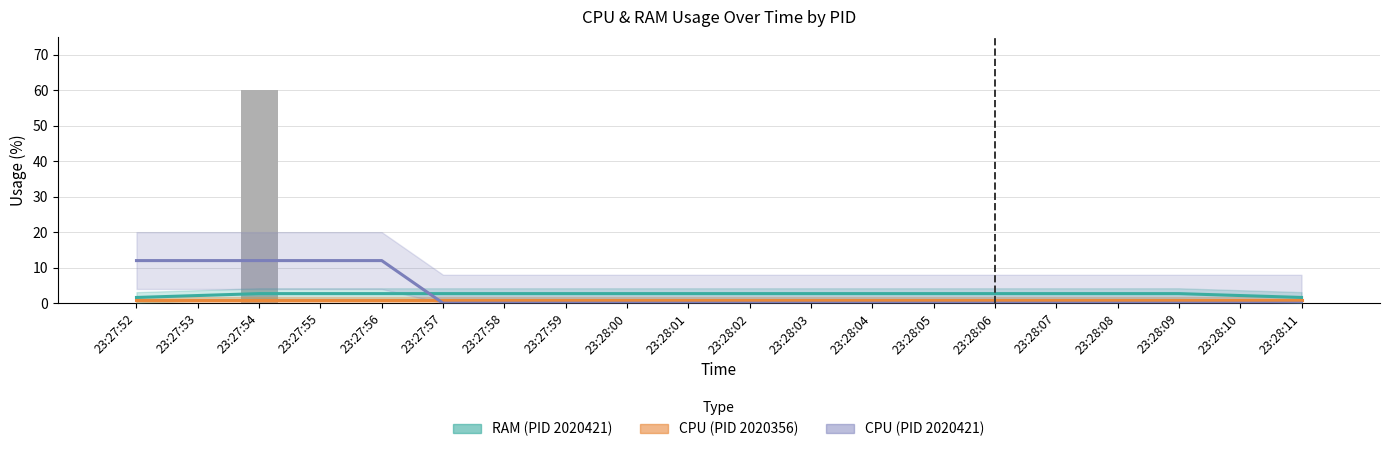

Are the bars grouped side by side (vs. stacked)?

Yes